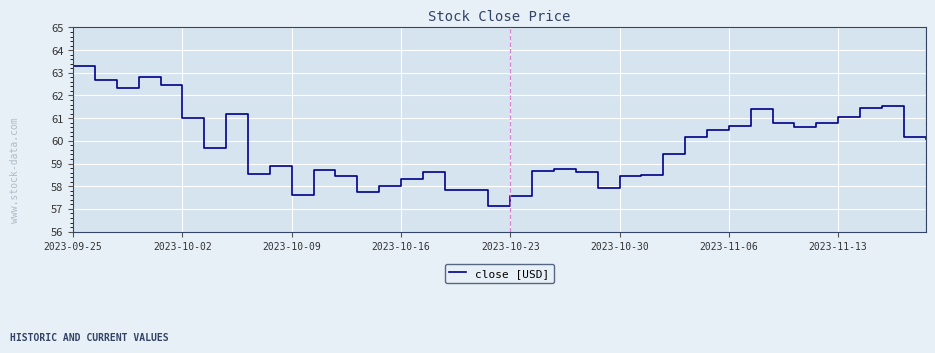

What is the smallest value displayed?

57.1